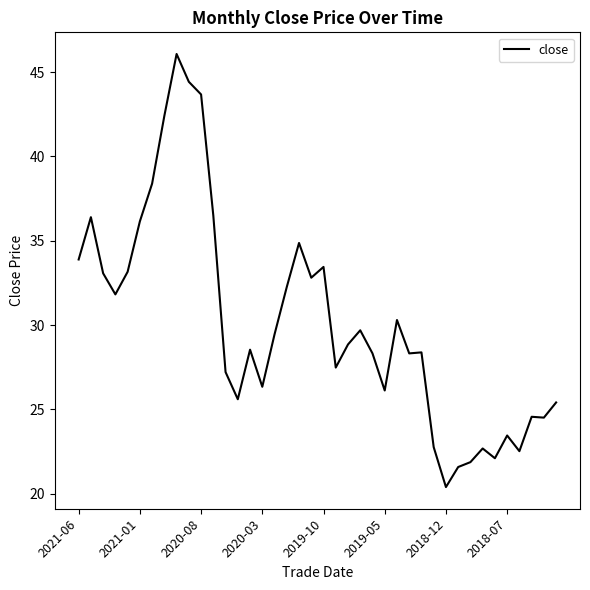

What is the maximum value shown in the chart?

46.1